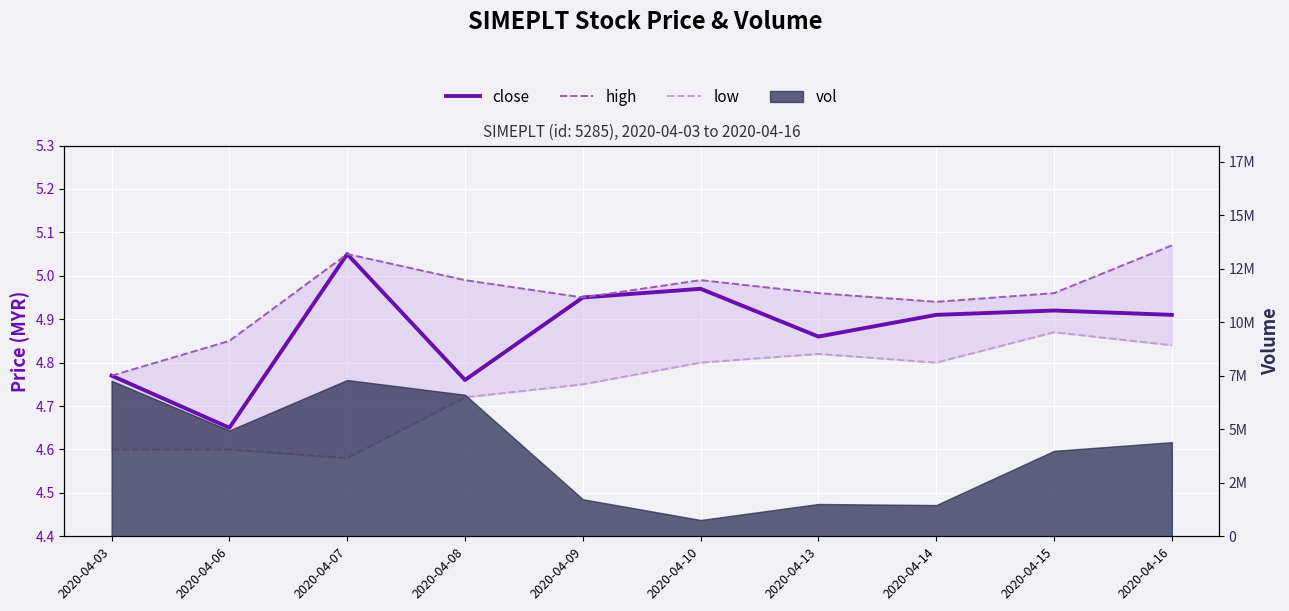

True or false: high and close cross at least once.

False